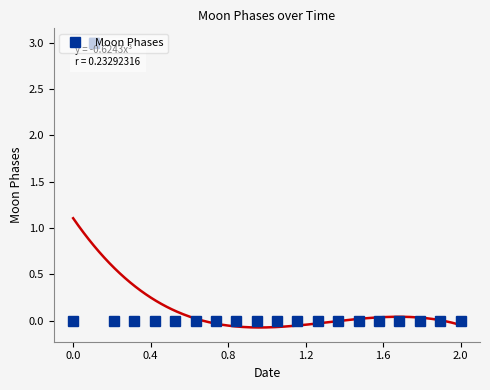

Reading right to left, what are all the values shown in this chart?

0	0	0	0	0	0	0	0	0	0	0	0	0	0	0	0	0	0	3	0